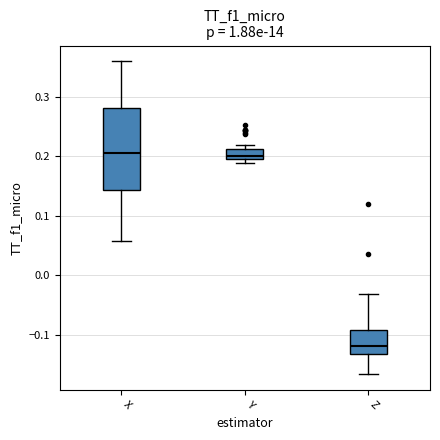

Reading left to right, read every box against the y-axis: the position of its median line, the range the box covers, and the ends of its whiskers. The values are not printed on the chart, so give them approximately, as read against the axis.

X: median 0.21, box 0.14 to 0.28, whiskers 0.06 to 0.36
Y: median 0.20 (inside the box), box 0.20 to 0.21, whiskers 0.19 to 0.22
Z: median -0.12, box -0.13 to -0.09, whiskers -0.17 to -0.03